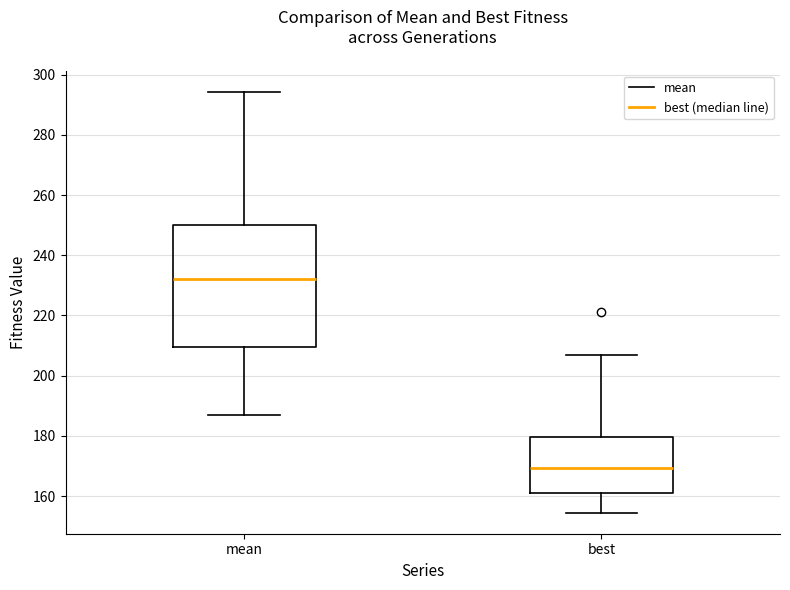

Reading left to right, transcribe this box plot: for each box, give where its median line is, the range the box spans, and where its two whiskers end, as read against the y-axis. The values are not printed on the chart, so give them approximately, as read against the axis.

mean: median 232, box 210 to 250, whiskers 186 to 294
best: median 170, box 160 to 180, whiskers 154 to 206